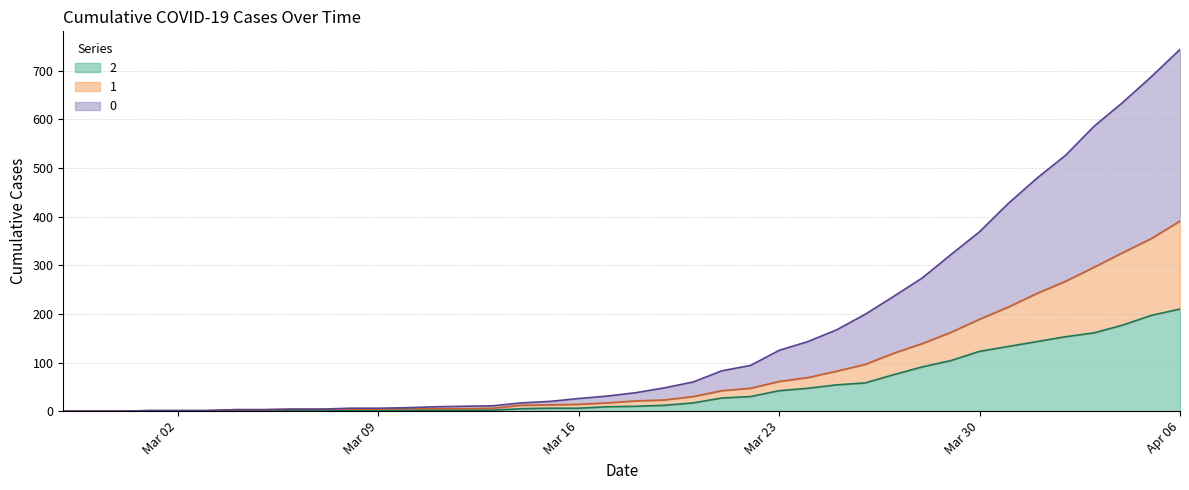

At which category is the sum across all series the highest?

Apr 06